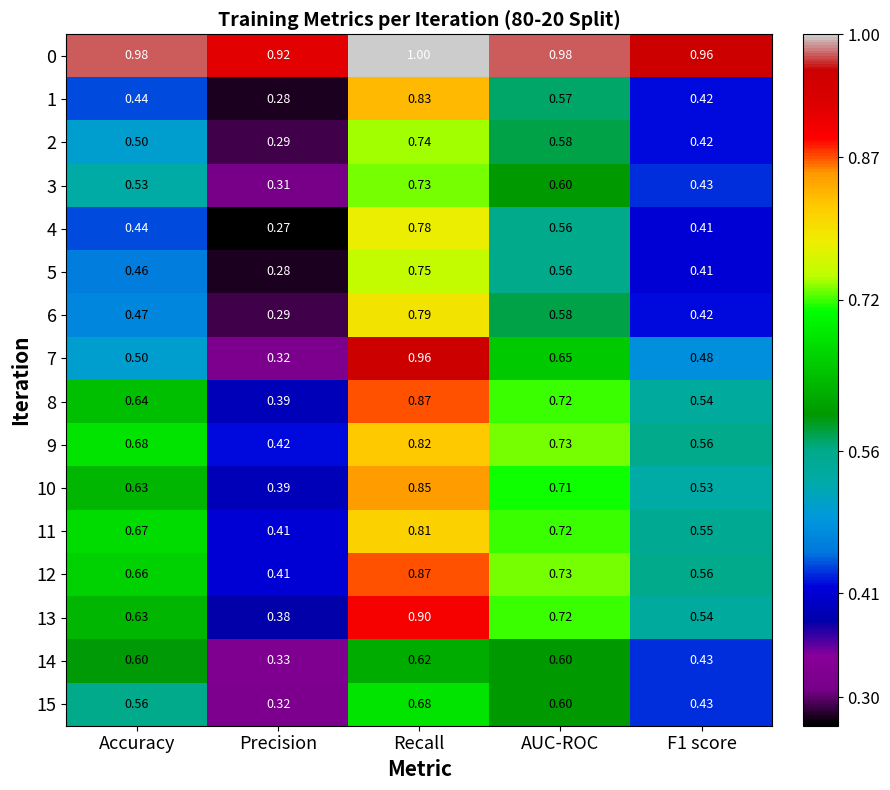

Is the value of 12 at Recall greater than the value of 2 at F1 score?

Yes